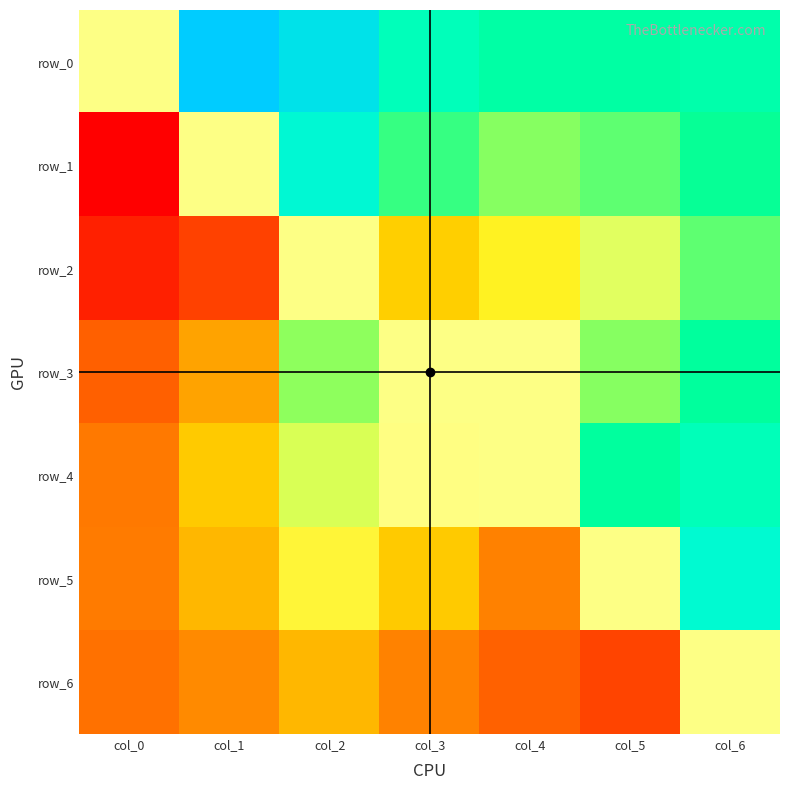

Rank the series by their maximum value, from lowest to highest.

row_6, row_2, row_3, row_4, row_5, row_1, row_0